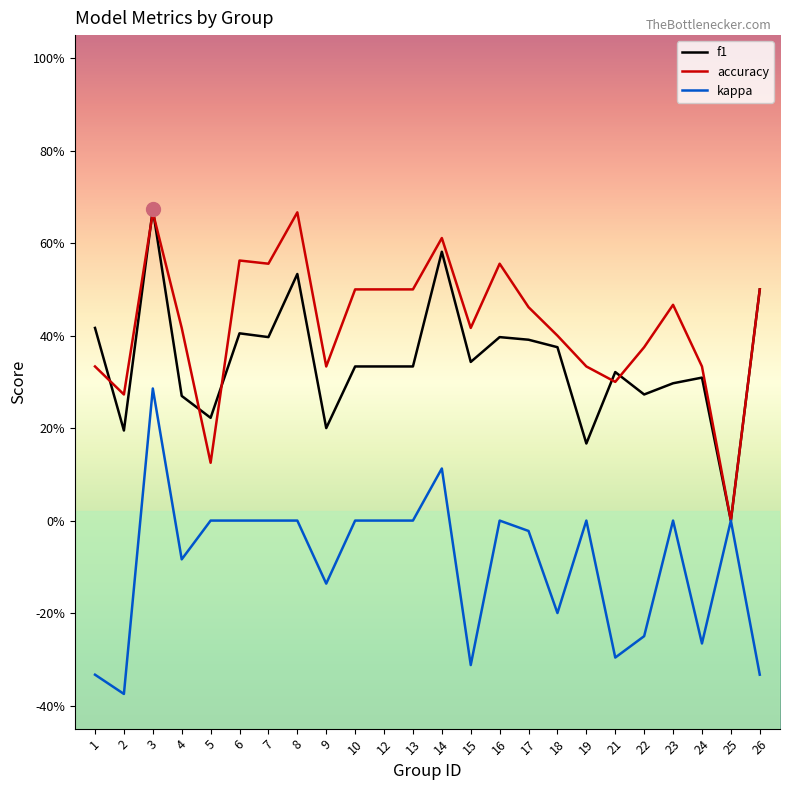

What is the difference between the maximum and minimum values in the kappa series?

0.7